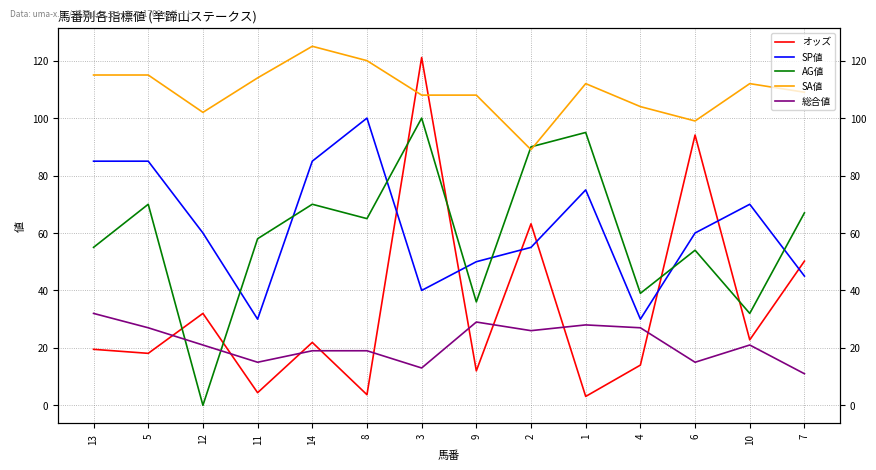

Rank the series by their maximum value, from highest to lowest.

SA値, オッズ, SP値, AG値, 総合値